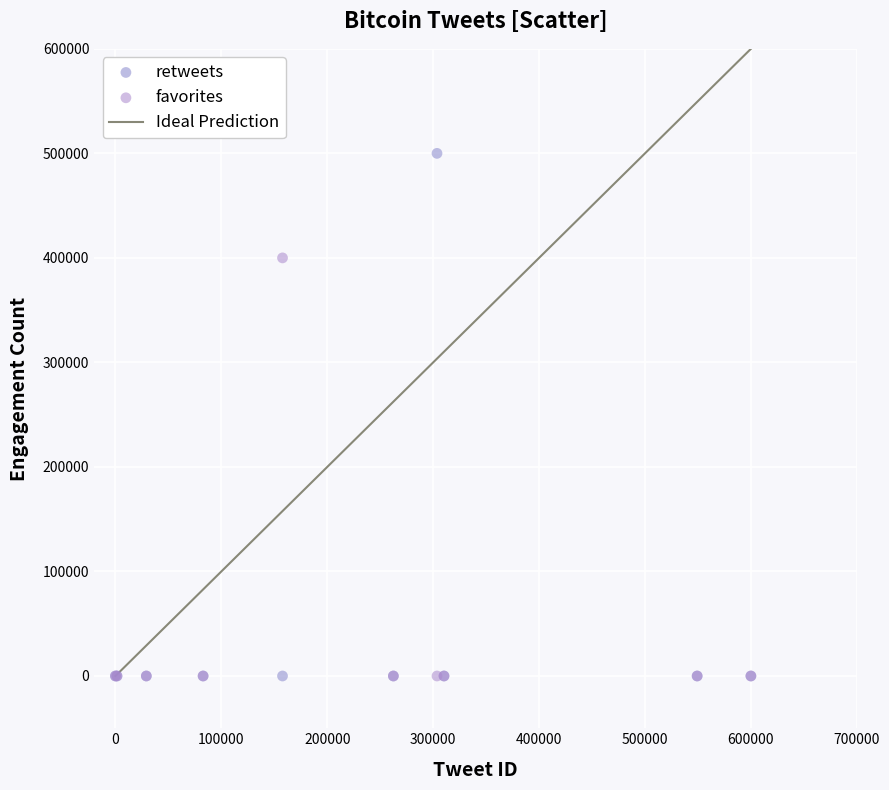

Across all series, what Y value is closest to 250000?

400000